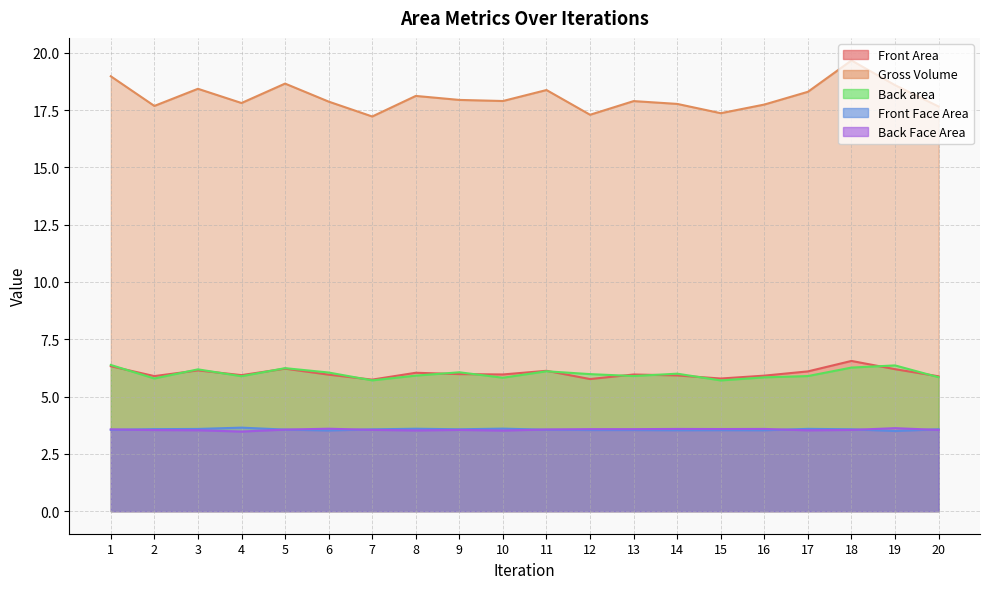

Does the chart display data point markers on the line(s)?

No